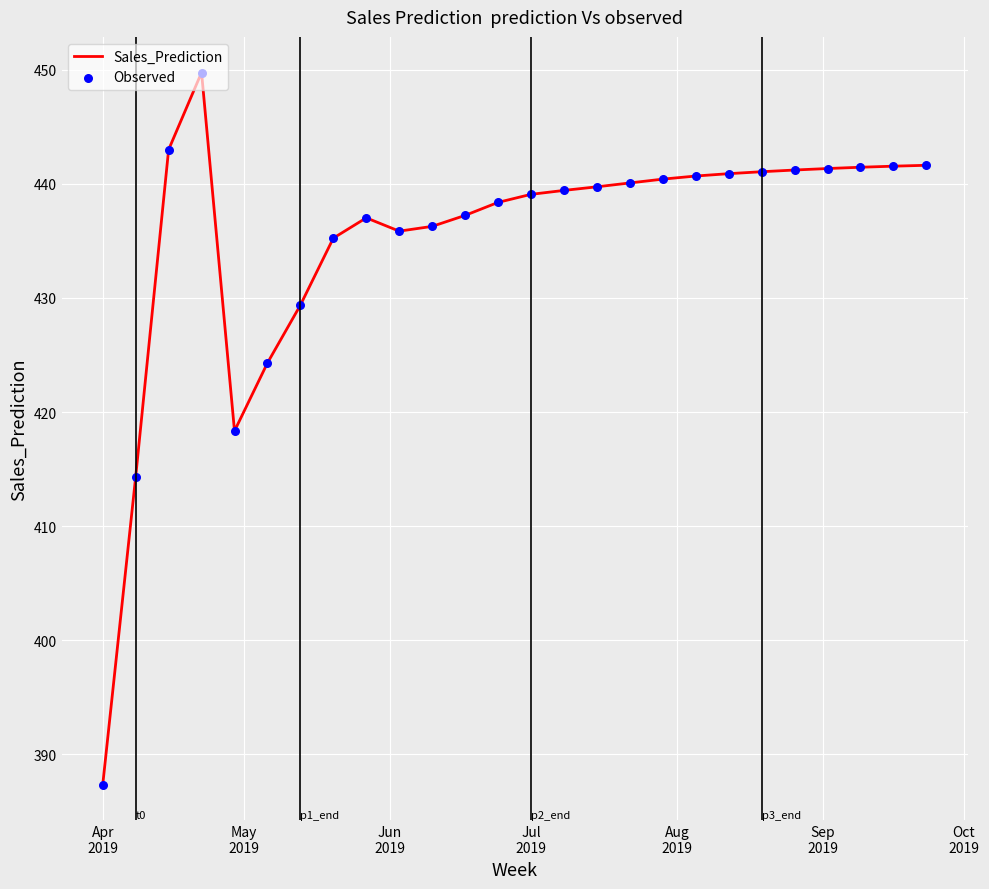

What is the minimum value shown in the chart?

387.3